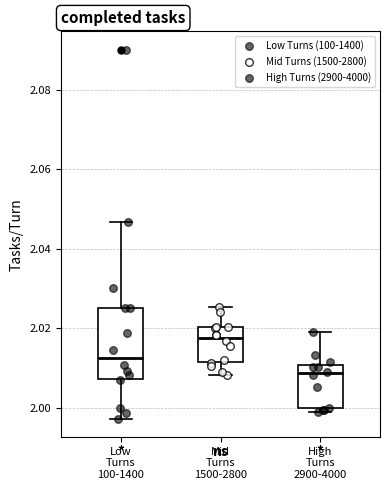

Which box's median line is the highest?

Mid Turns 1500-2800